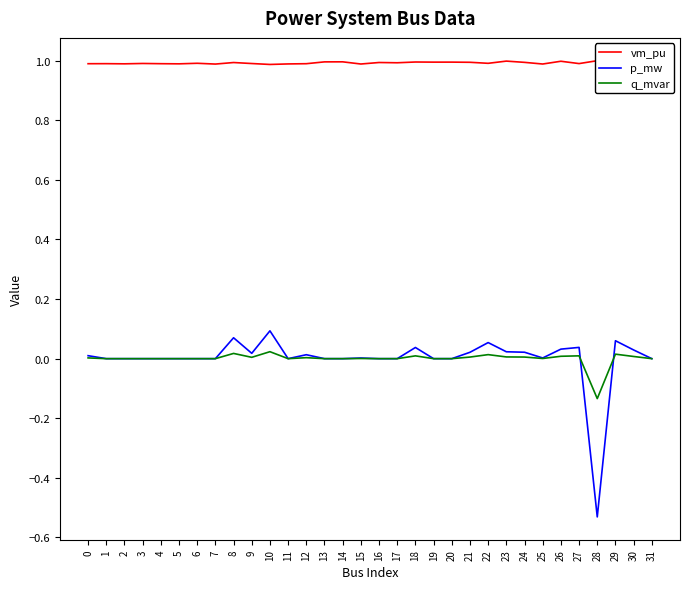

Which label corresponds to the smallest value in the chart?

28